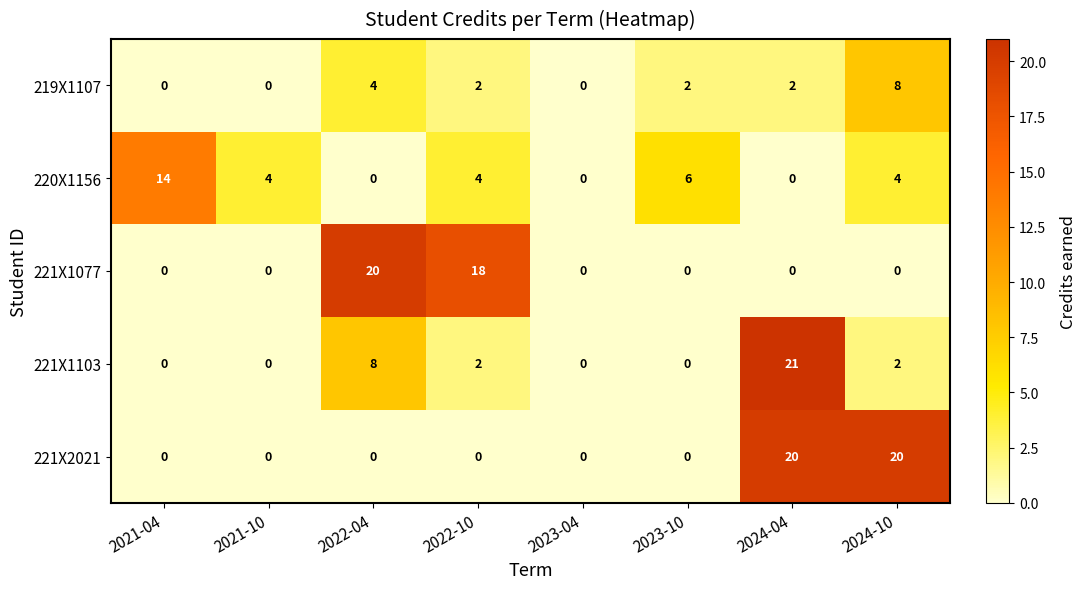

At which label is 221X1103 closest to 10?

2022-04